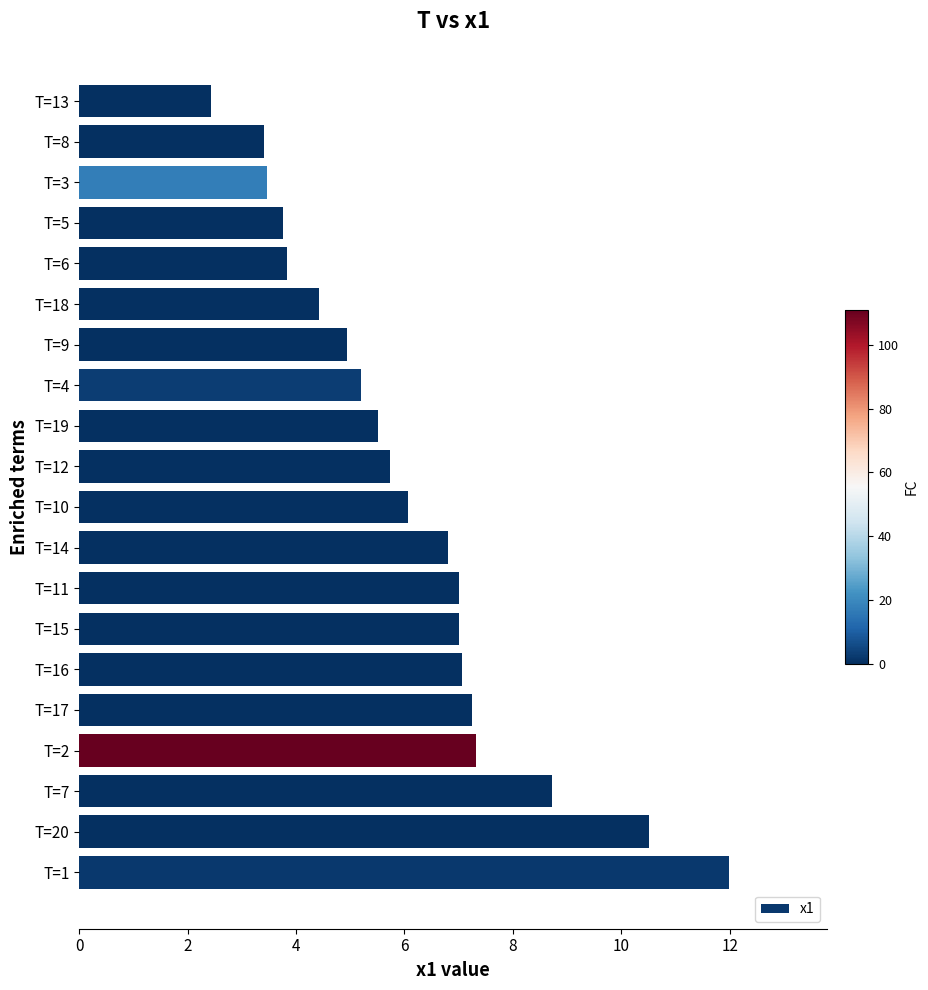

Which has a higher value, T=20 or T=9?

T=20